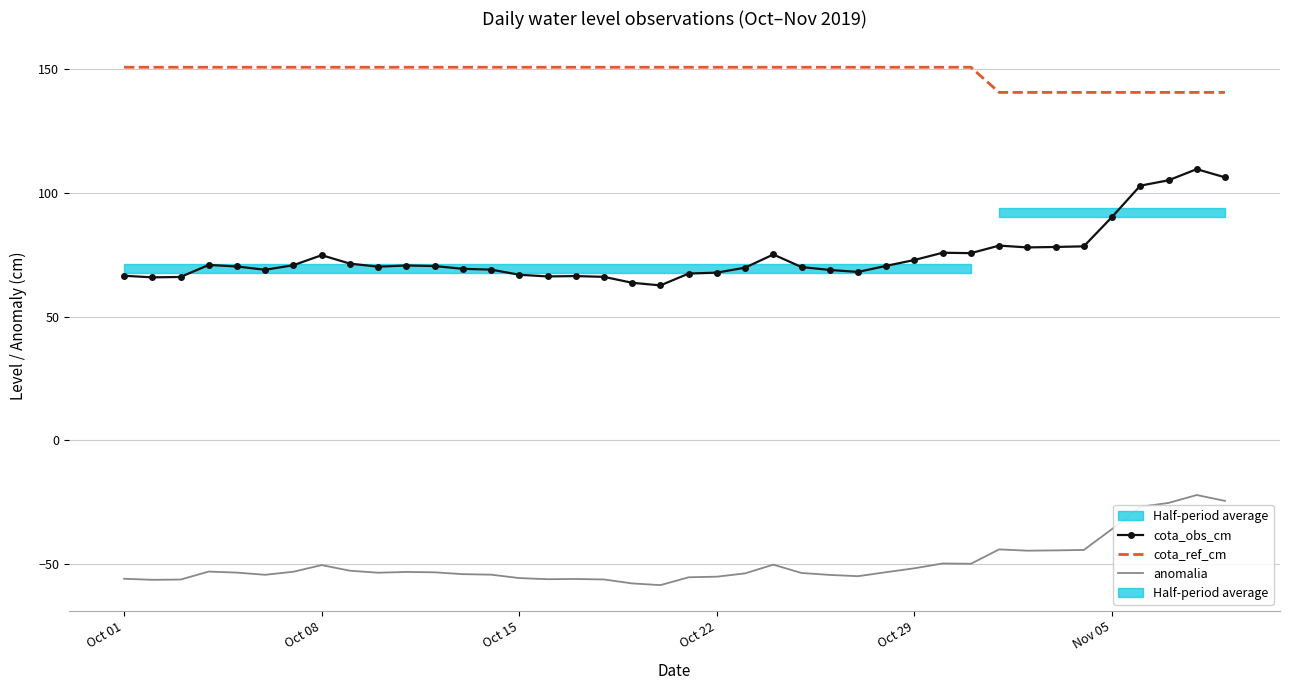

Is this an area chart (filled region under the line)?

No